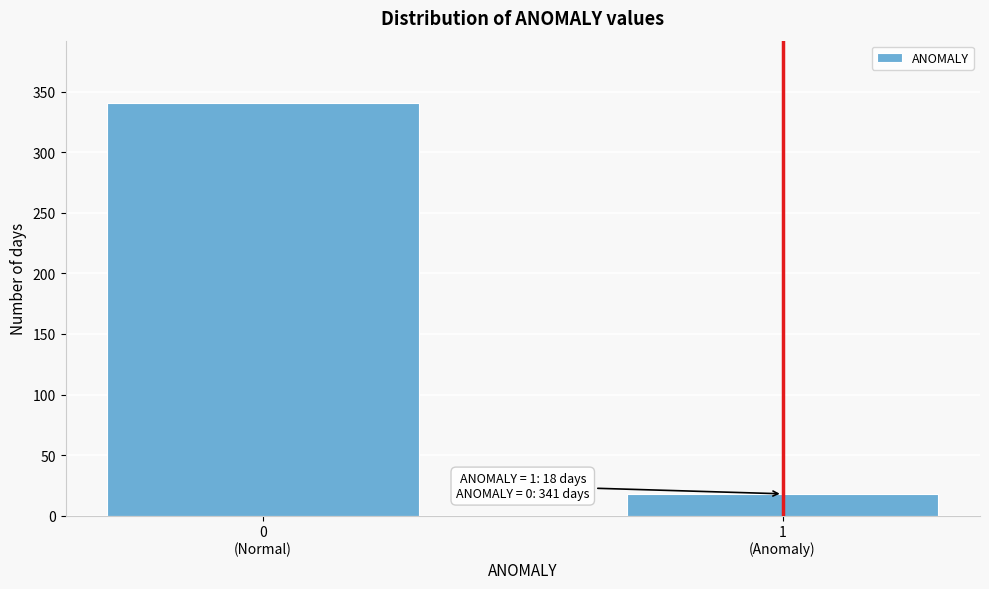

Reading left to right, list all the values displayed in this chart.

341	18